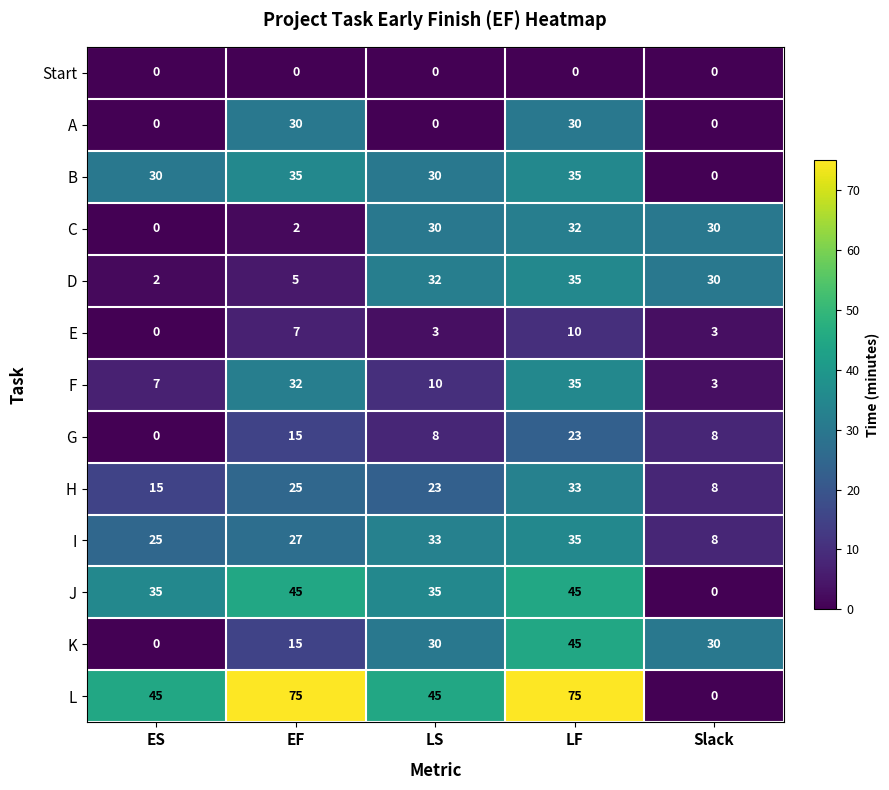

How many series are shown in this chart?

13